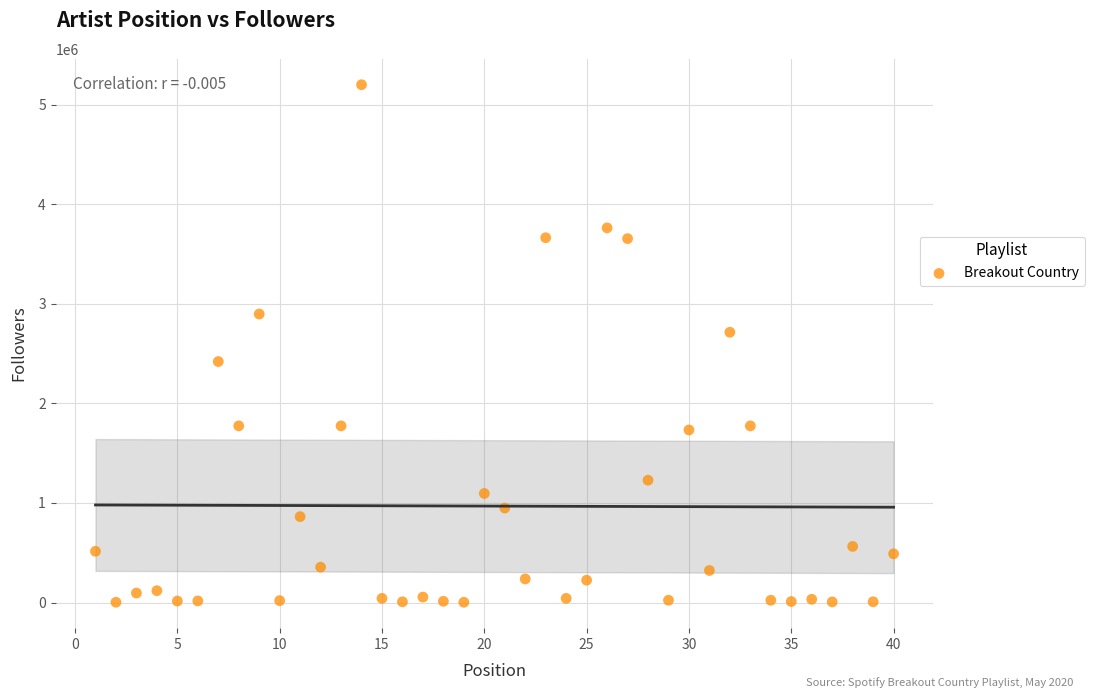

What is the range of Y values (max minus min)?

5198484